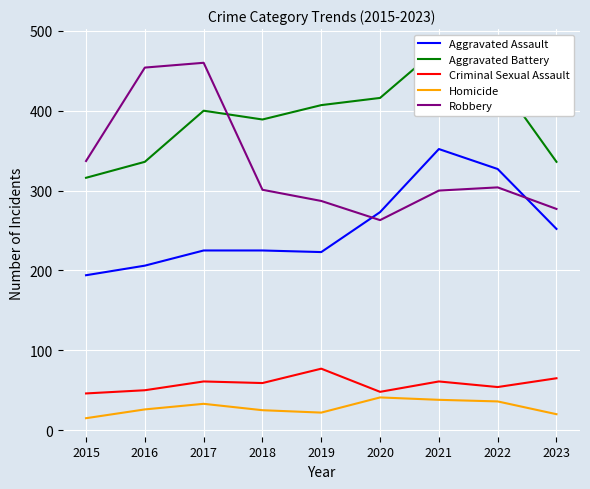

True or false: Aggravated Assault and Homicide cross at least once.

False